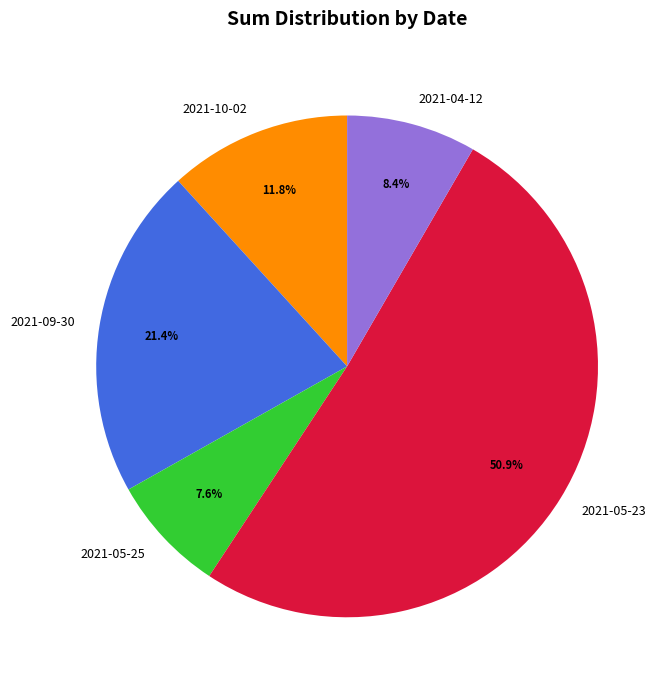

Is it true that 2021-10-02 is 6% of the pie?

False